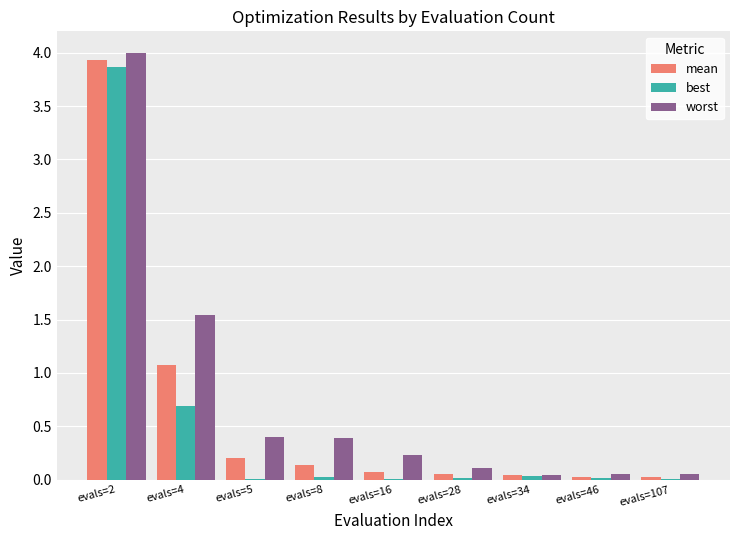

What is the maximum value for best?

3.9